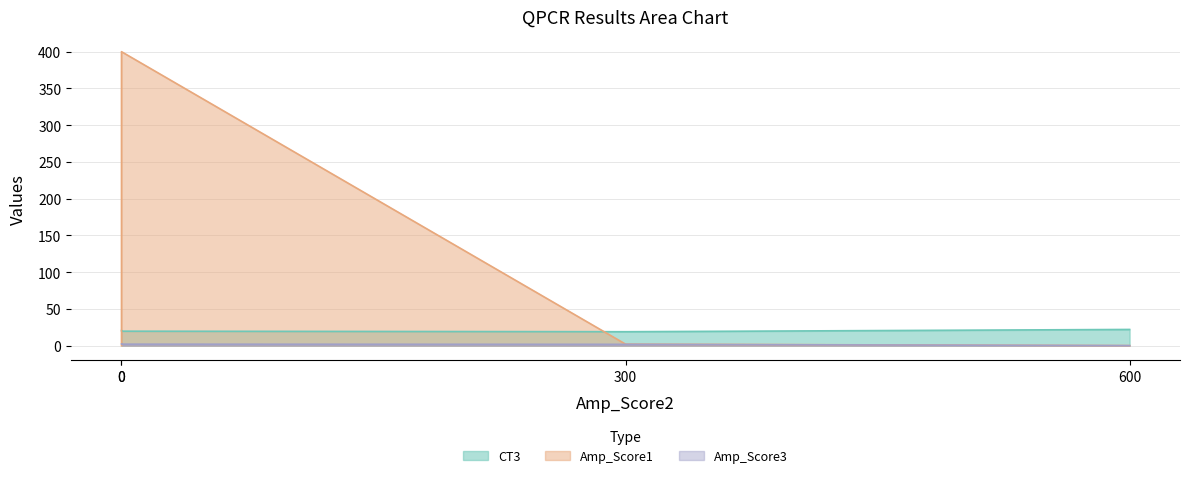

The value of Amp_Score1 at 0 is -170.5. True or false?

False